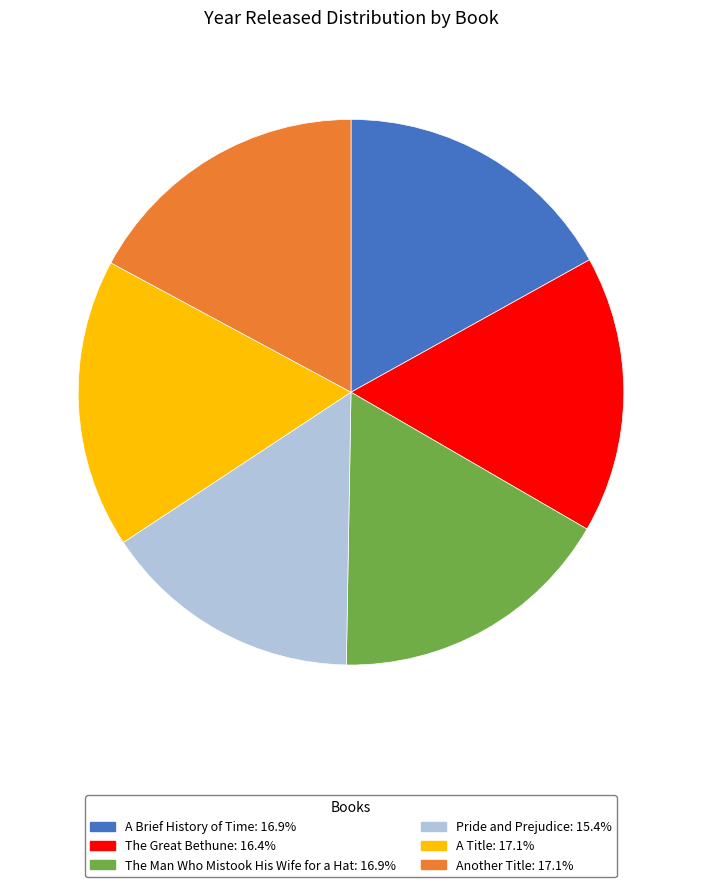

Combined, do The Great Bethune and A Title account for over 50%?

No